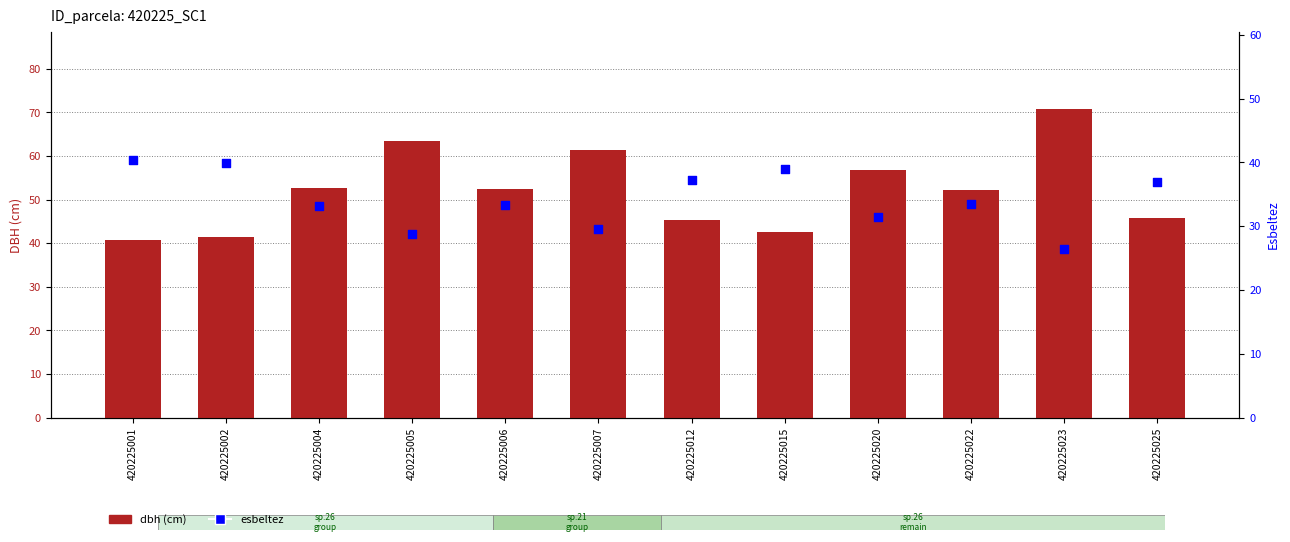

Which series has the widest spread of Y values?

dbh (cm)